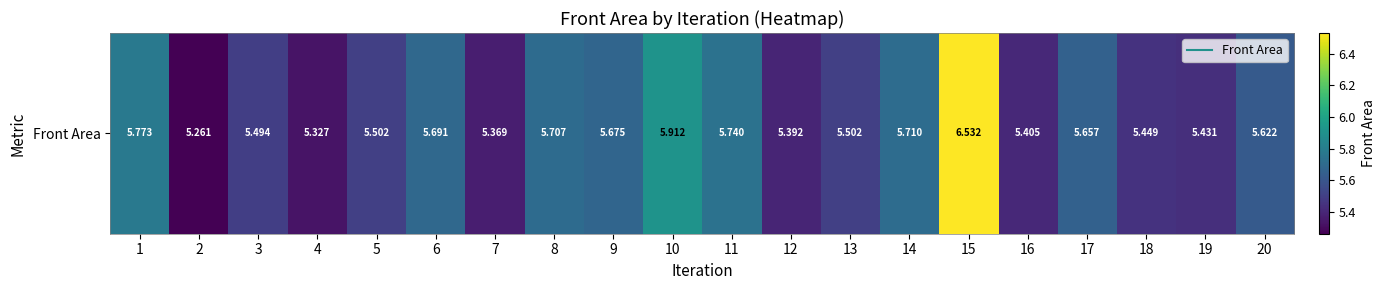

What is the sum of the values at 6 and 15?

12.2